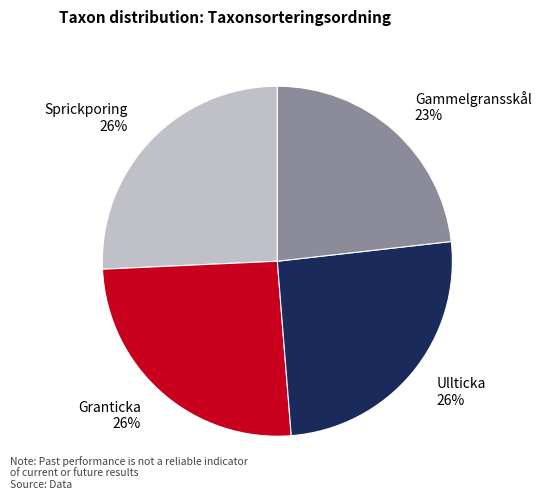

Is Sprickporing the majority of the pie?

No